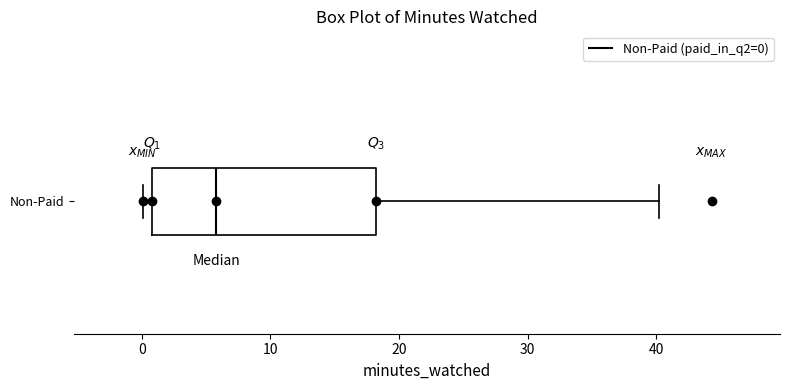

Read this box plot against the x-axis: the position of the median line, the range covered by the box, and the ends of both whiskers. The values are not printed on the chart, so give them approximately, as read against the axis.

median 6, box 1 to 18, whiskers 0 to 40